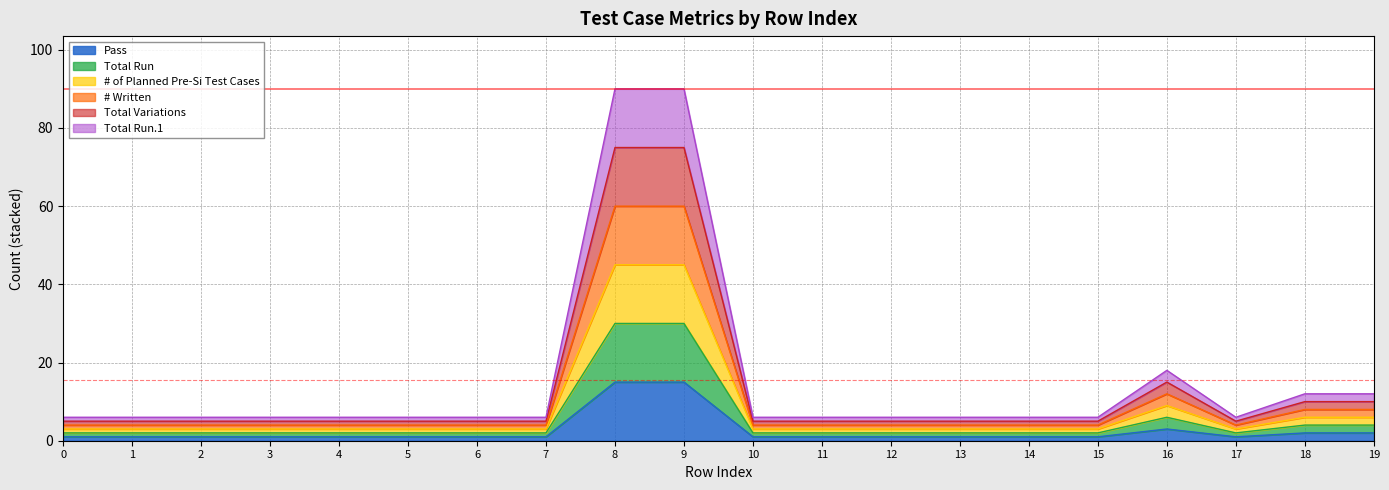

What is the maximum value shown in the chart?

90